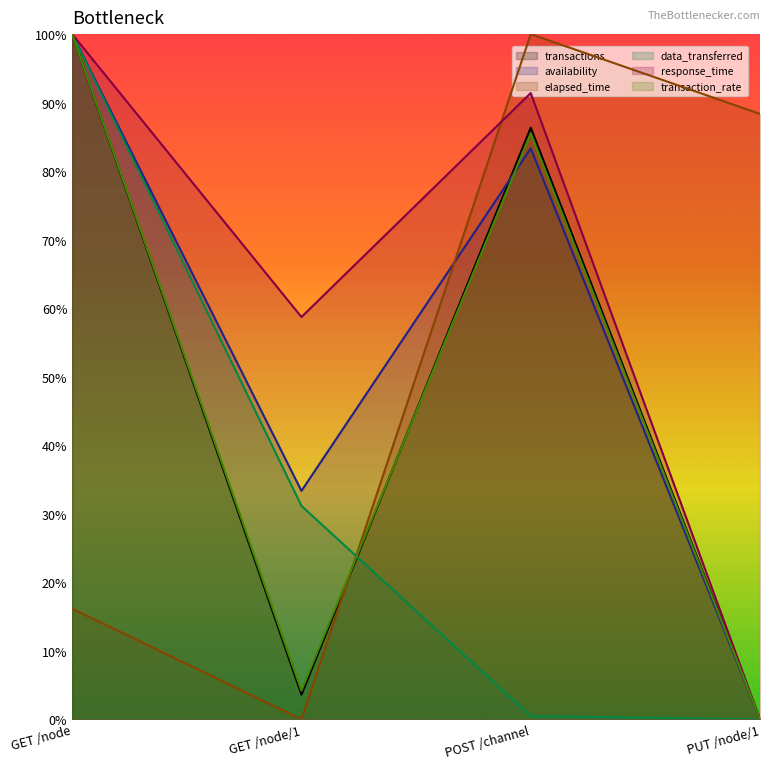

What is the label of the 3rd point from the left?

POST /channel